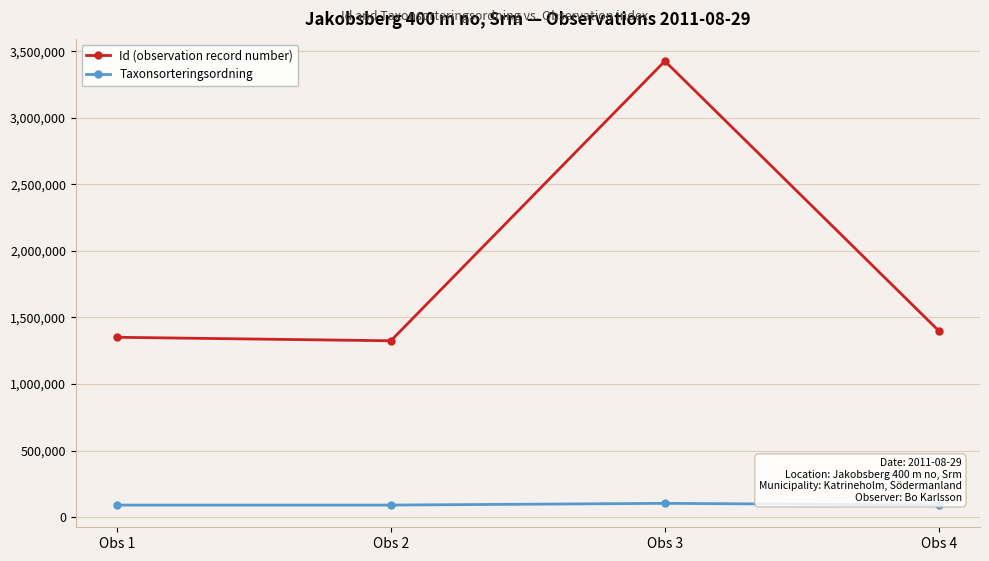

True or false: Id (observation record number) has a value of 372763 at Obs 2.

False